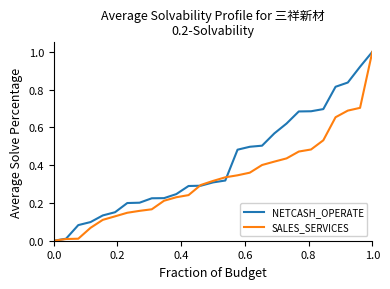

What is the highest value of the NETCASH_OPERATE series?

1.0